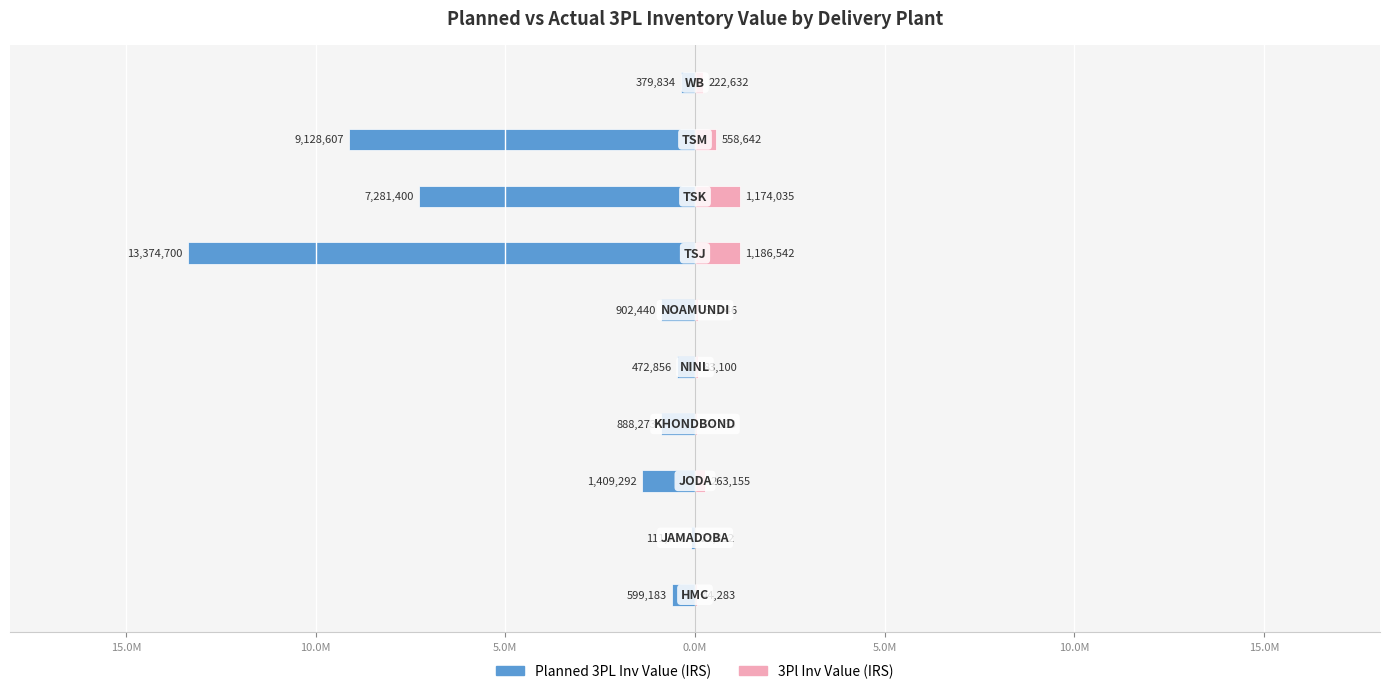

How many series are shown in this chart?

2